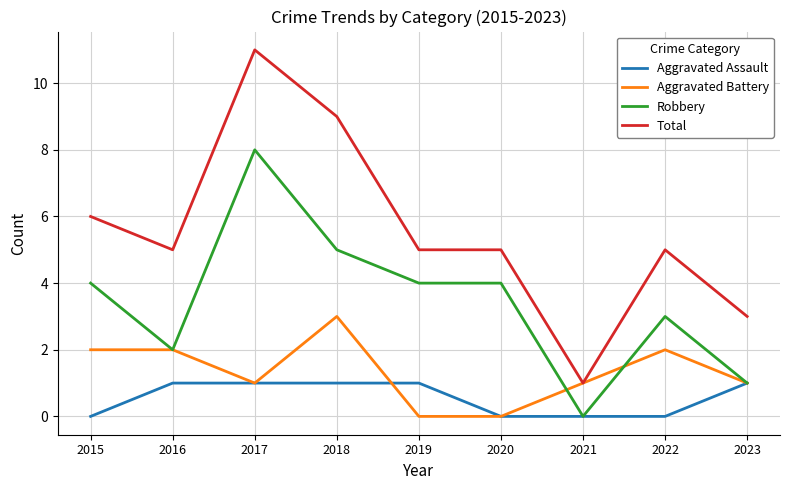

What is the spread (max minus min) of values at 2023?

2